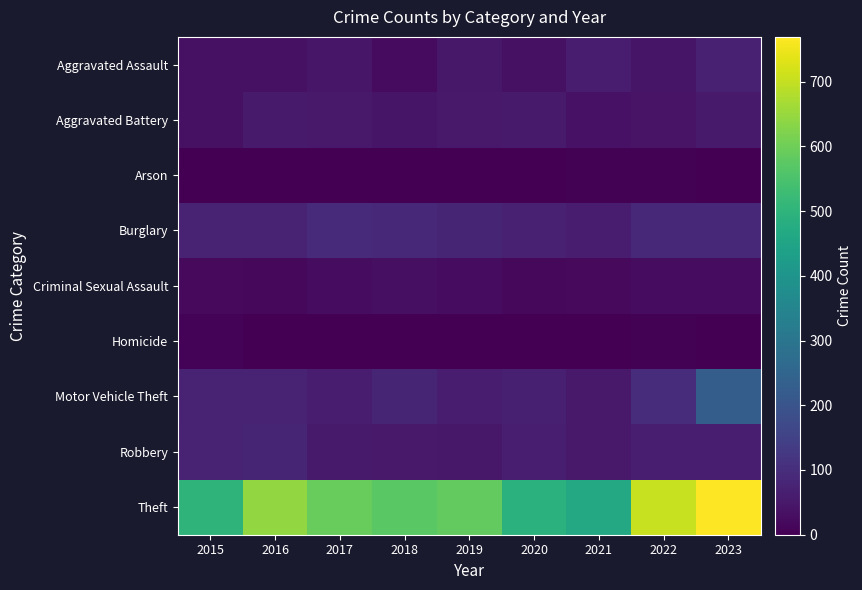

Reading left to right, list all the values displayed in this chart.

Aggravated Assault: 2015=36	2016=35	2017=47	2018=23	2019=49	2020=36	2021=60	2022=44	2023=71
Aggravated Battery: 2015=36	2016=56	2017=53	2018=44	2019=53	2020=57	2021=39	2022=41	2023=55
Arson: 2015=0	2016=1	2017=1	2018=1	2019=2	2020=3	2021=6	2022=4	2023=2
Burglary: 2015=73	2016=74	2017=93	2018=90	2019=81	2020=70	2021=62	2022=86	2023=88
Criminal Sexual Assault: 2015=19	2016=17	2017=26	2018=31	2019=26	2020=18	2021=20	2022=27	2023=25
Homicide: 2015=9	2016=3	2017=3	2018=0	2019=0	2020=2	2021=2	2022=6	2023=3
Motor Vehicle Theft: 2015=77	2016=74	2017=60	2018=81	2019=62	2020=67	2021=54	2022=97	2023=226
Robbery: 2015=75	2016=80	2017=55	2018=54	2019=49	2020=66	2021=54	2022=64	2023=65
Theft: 2015=499	2016=643	2017=591	2018=571	2019=584	2020=492	2021=463	2022=705	2023=769